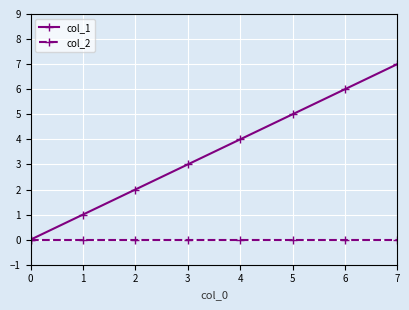

How many lines are shown in the chart?

2